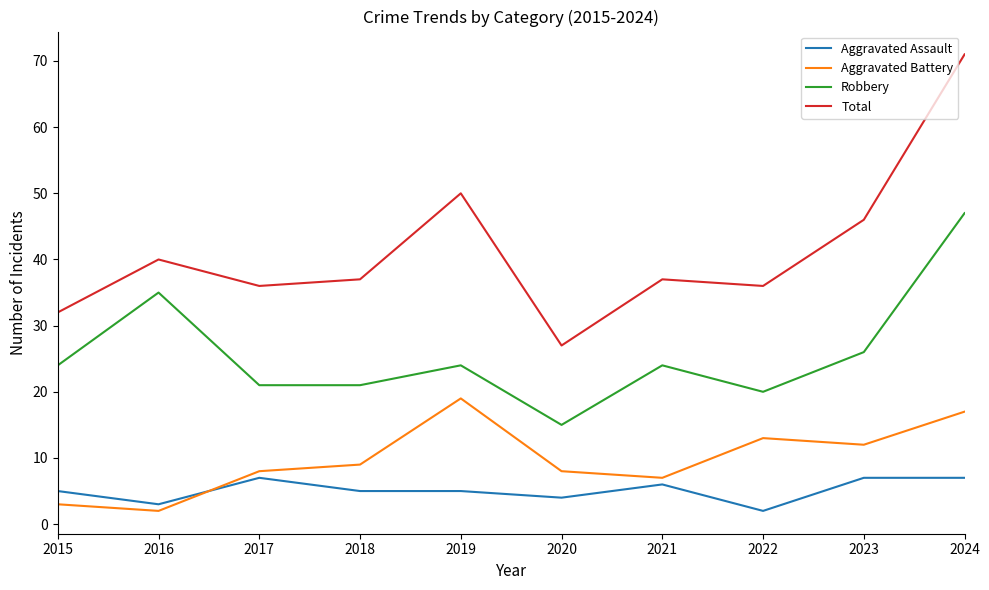

At which category is the sum across all series the highest?

2024